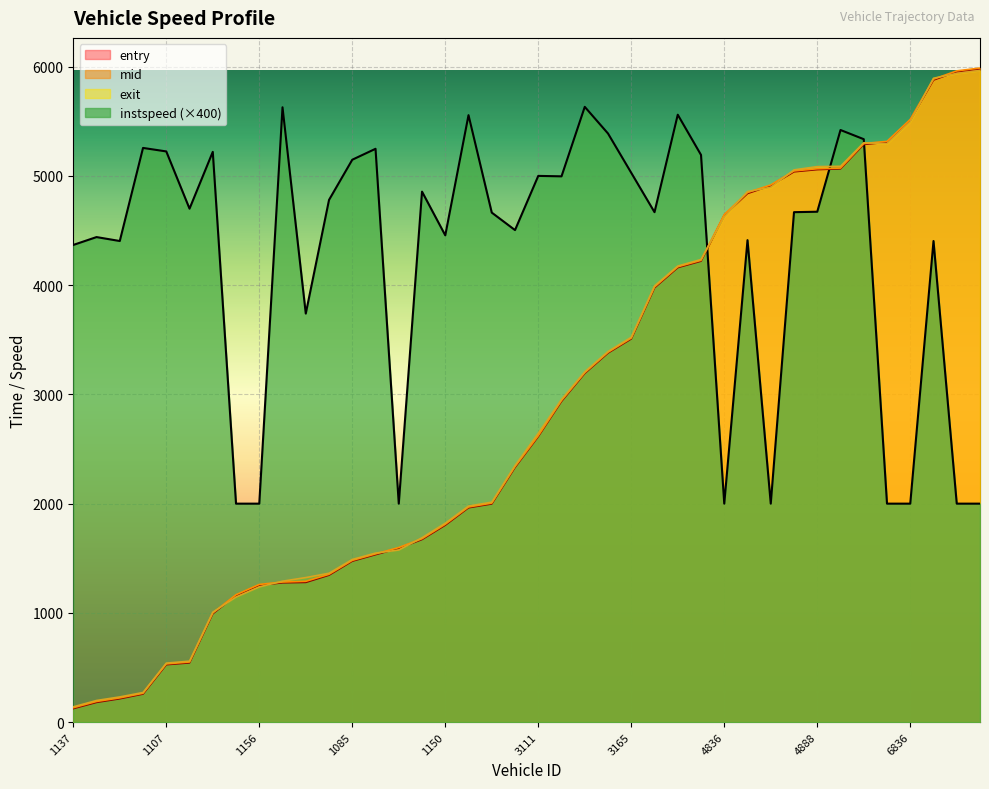

The value of exit at 3178 is 730.2. True or false?

False